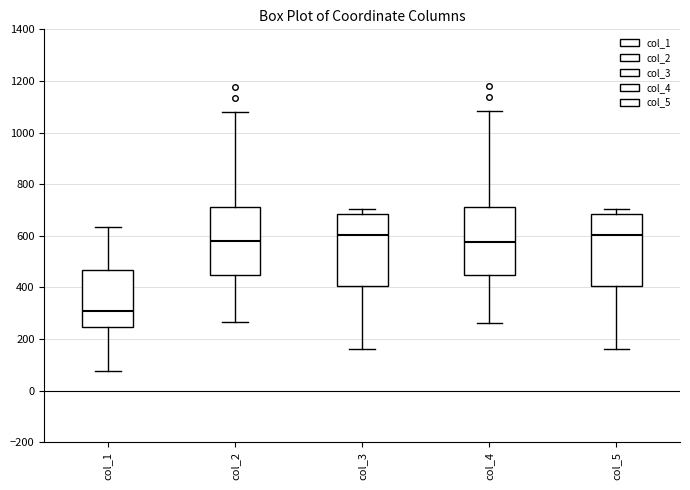

Reading left to right, transcribe this box plot: for each box, give where its median line is, the range the box spans, and where its two whiskers end, as read against the y-axis. The values are not printed on the chart, so give them approximately, as read against the axis.

col_1: median 300, box 240 to 460, whiskers 80 to 640
col_2: median 580, box 440 to 720, whiskers 260 to 1080
col_3: median 600, box 400 to 680, whiskers 160 to 700
col_4: median 580, box 440 to 720, whiskers 260 to 1080
col_5: median 600, box 400 to 680, whiskers 160 to 700